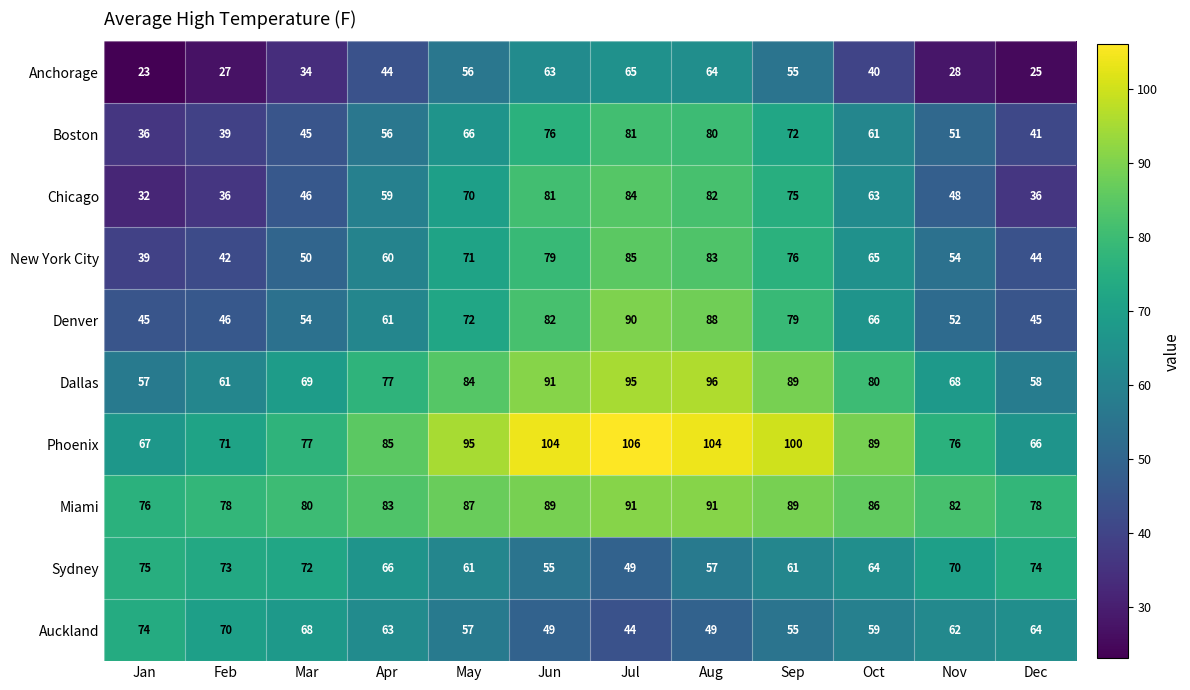

Is the value of Miami at Oct greater than the value of Denver at Jan?

Yes